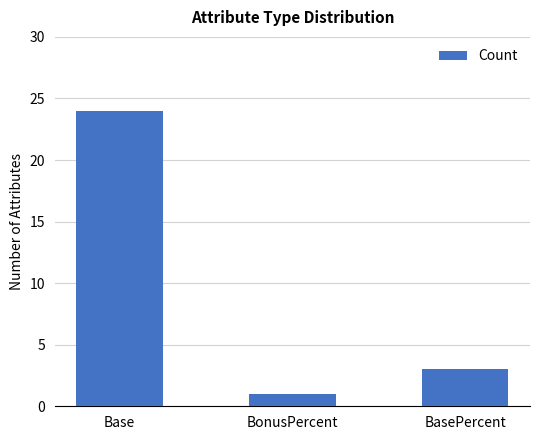

What is the label of the 2nd bar from the left?

BonusPercent